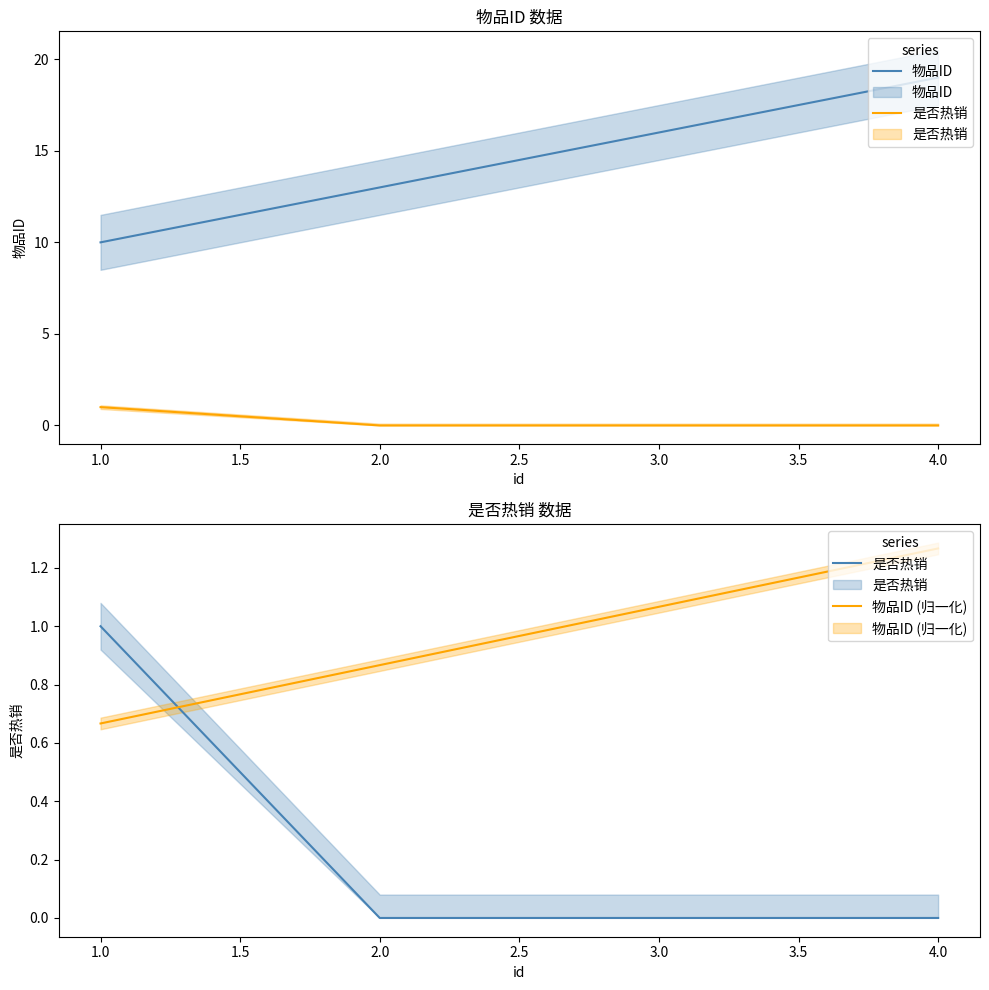

True or false: 物品ID (归一化) and 物品ID intersect in this chart.

False